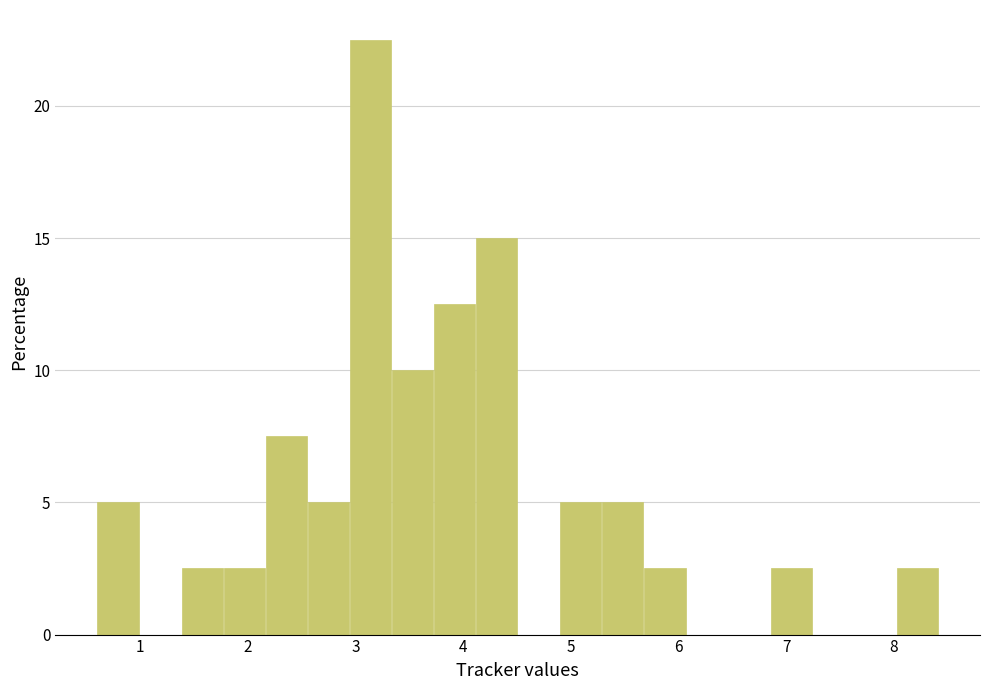

Around what value on the x-axis is the tallest bar? Give the approximate position of its centre, as read against the axis.

3.1